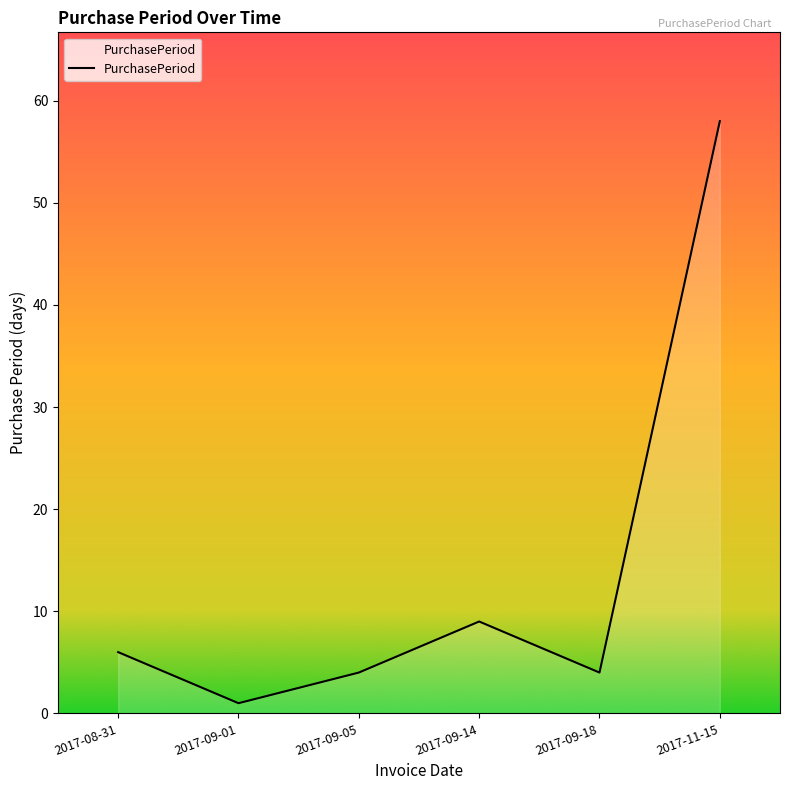

The chart shows a value of 4 at 2017-09-18. True or false?

True